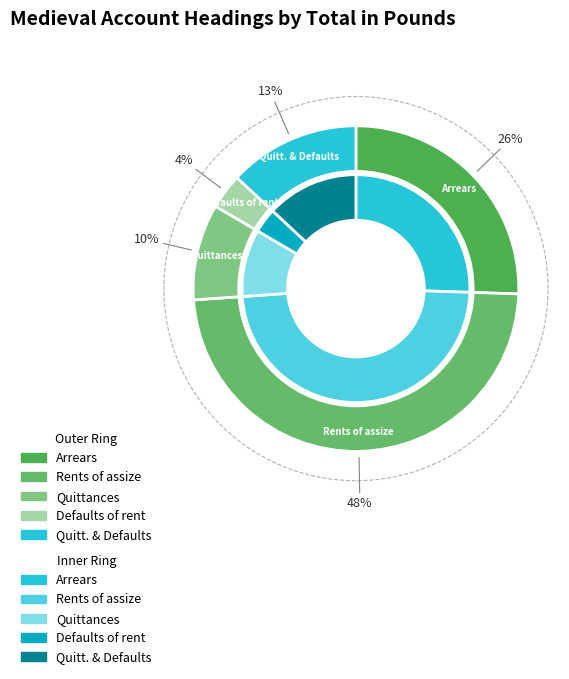

What percentage is the Arrears slice, to the nearest percent?

26%